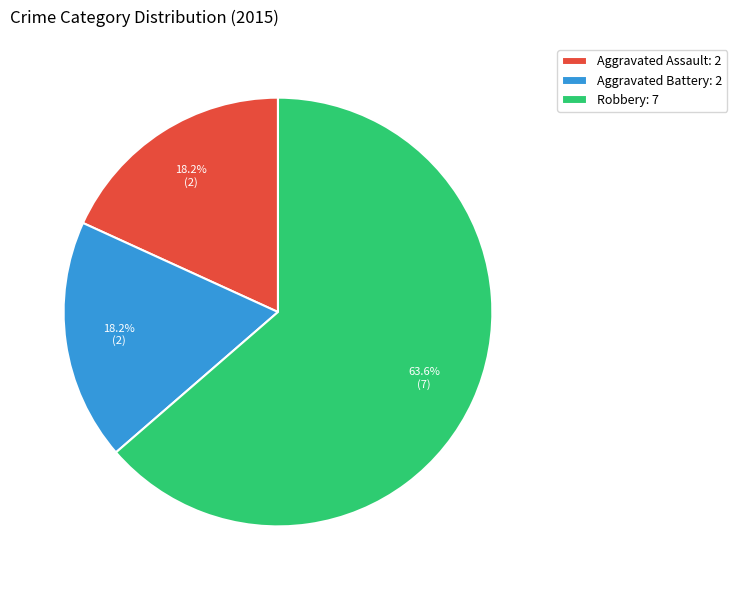

Is Aggravated Assault the majority of the pie?

No